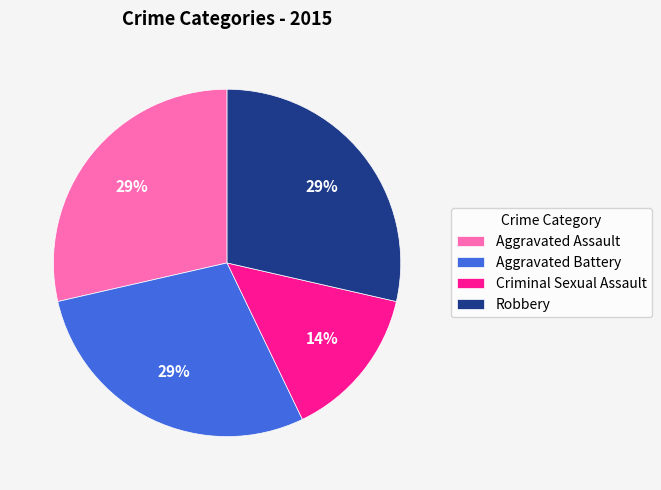

Is it true that Aggravated Battery is 29% of the pie?

True